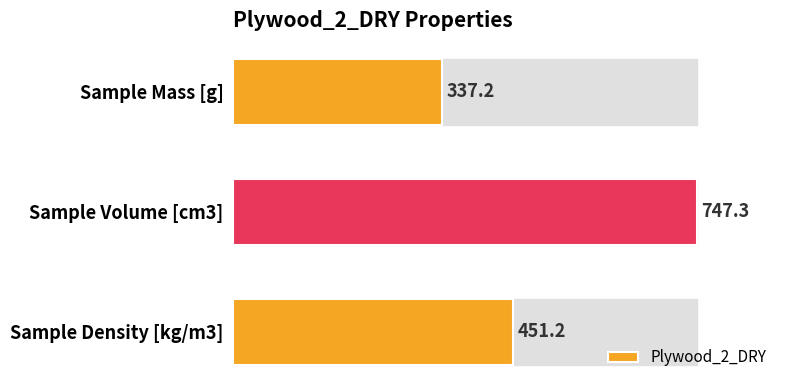

How many bars are there in total?

3